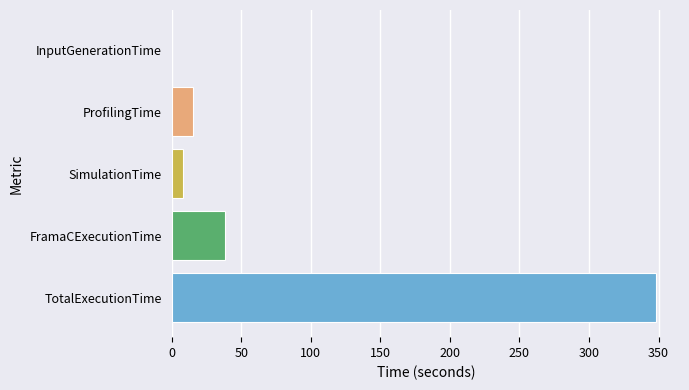

What is the change in value from ProfilingTime to FramaCExecutionTime?

+23.0